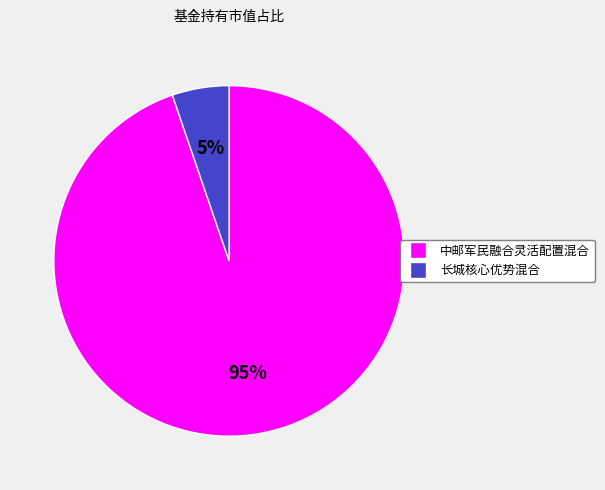

What is the smallest slice in the pie chart?

长城核心优势混合